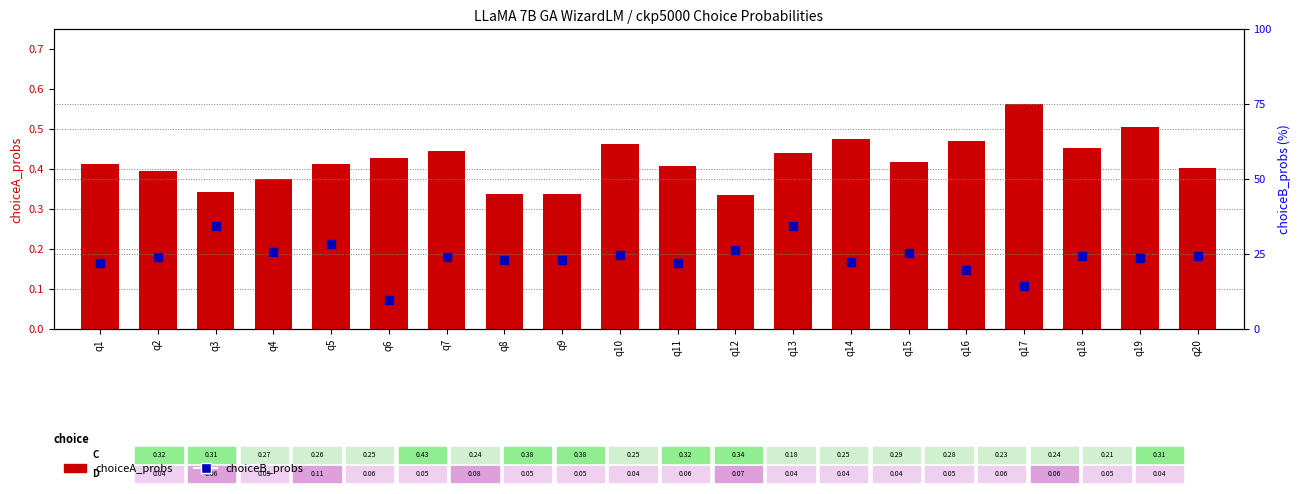

At which category is the sum across all series the highest?

q3